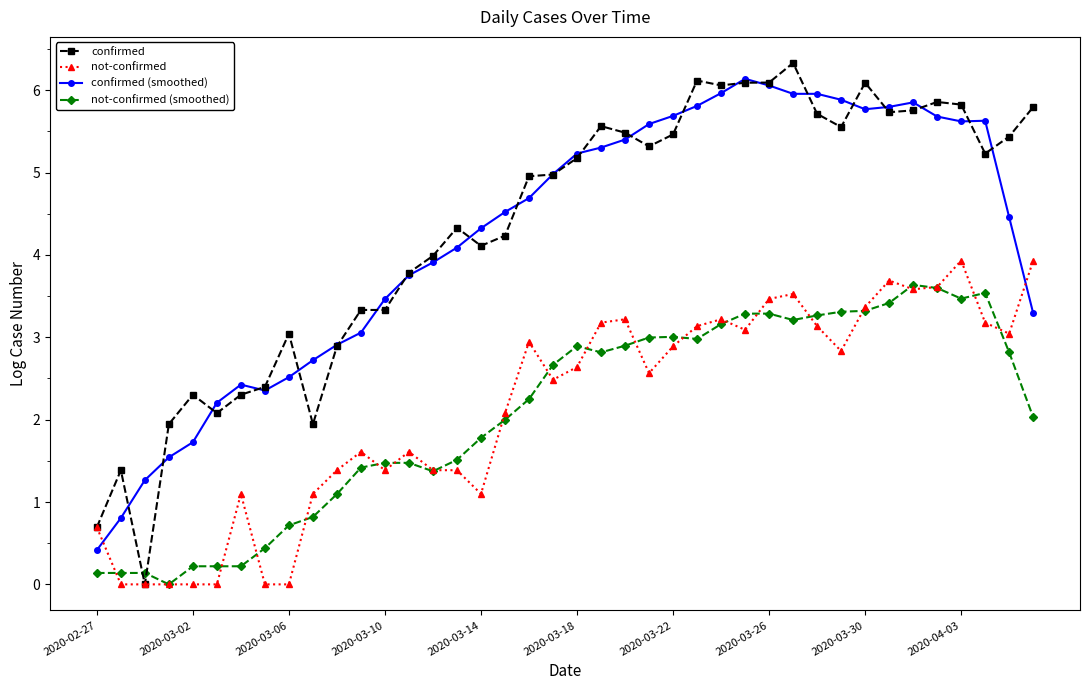

True or false: confirmed (smoothed) has more than 1 points higher than both neighbors.

True